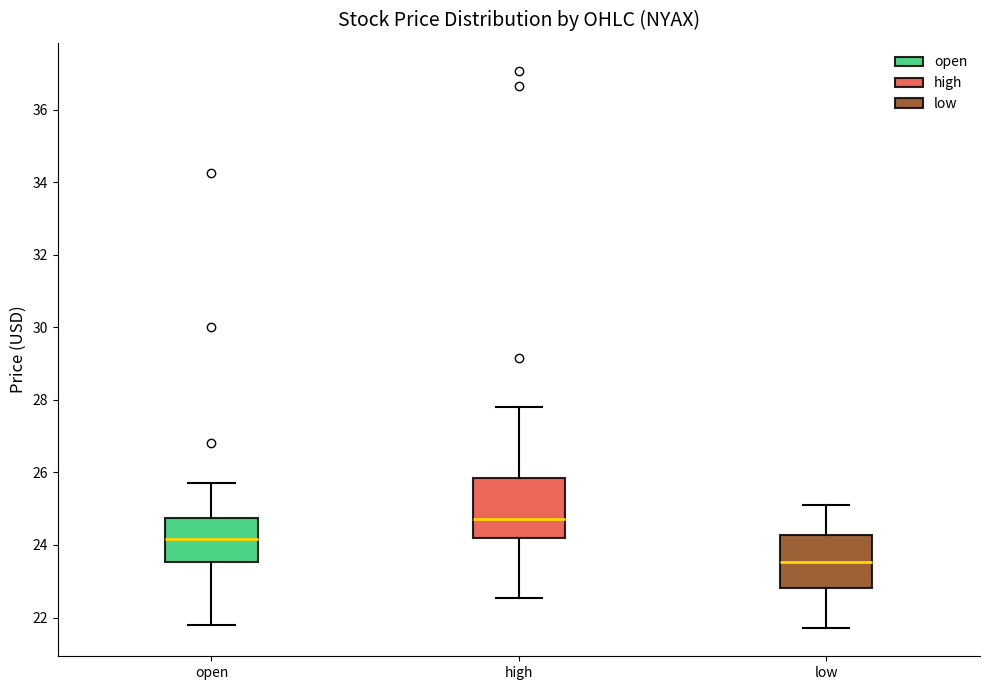

Reading left to right, transcribe this box plot: for each box, give where its median line is, the range the box spans, and where its two whiskers end, as read against the y-axis. The values are not printed on the chart, so give them approximately, as read against the axis.

open: median 24.2, box 23.6 to 24.8, whiskers 21.8 to 25.8
high: median 24.8, box 24.2 to 25.8, whiskers 22.6 to 27.8
low: median 23.6, box 22.8 to 24.2, whiskers 21.8 to 25.2